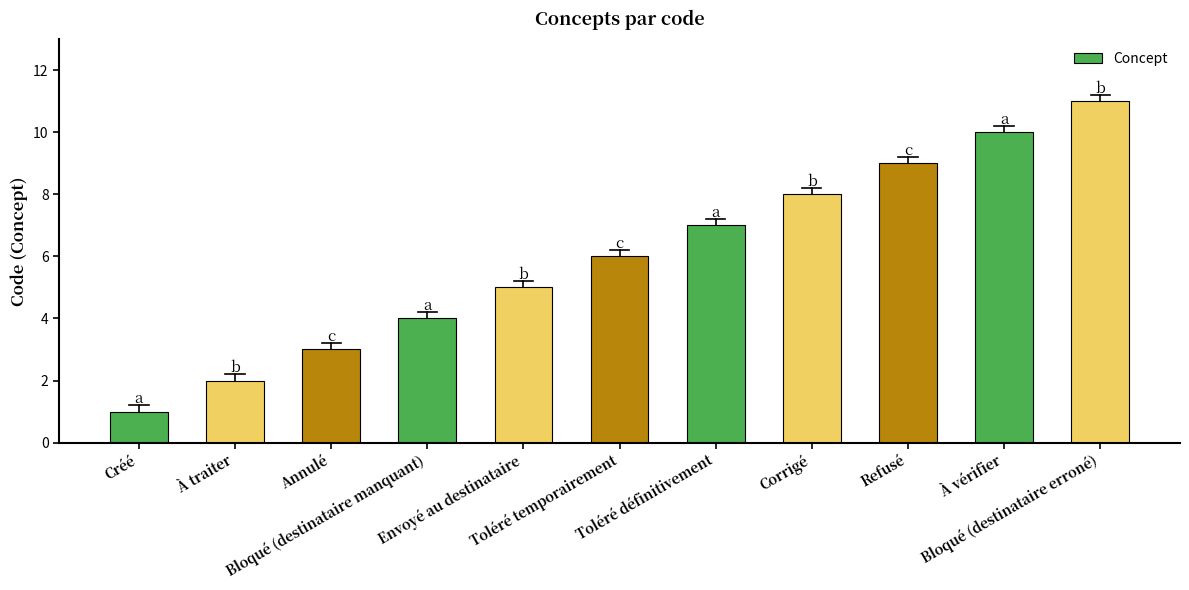

How many bars are there in total?

11